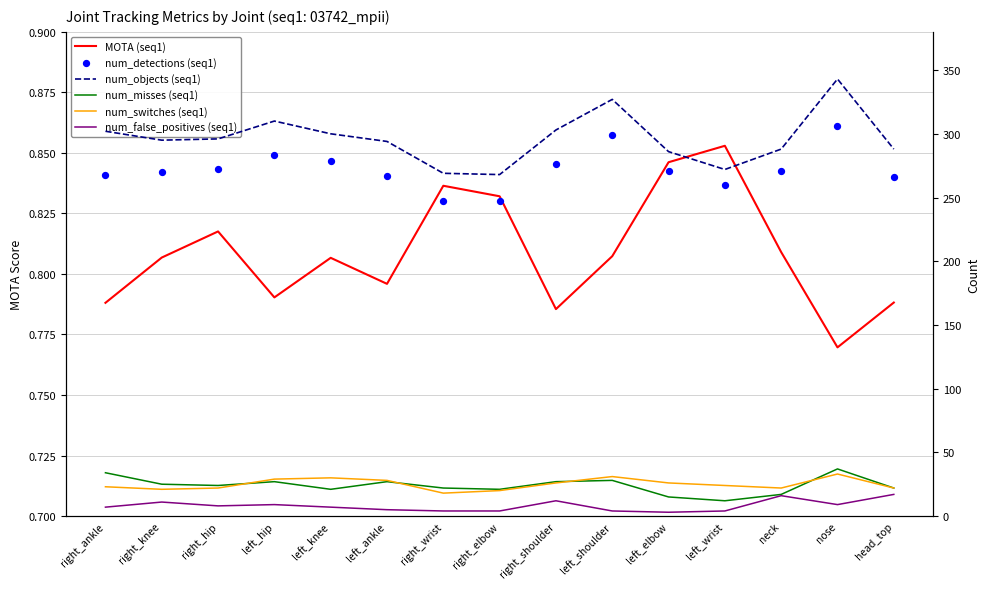

Which series contains the highest Y value?

num_objects (seq1)